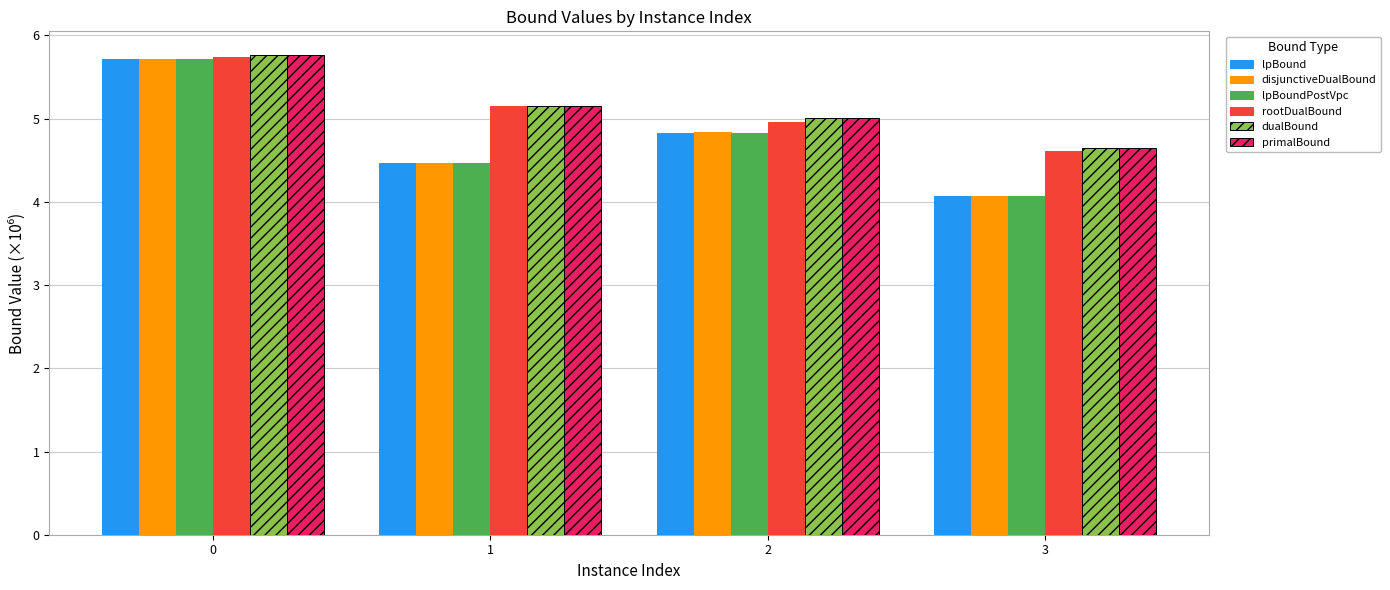

What is the spread (max minus min) of values at 2?

0.2